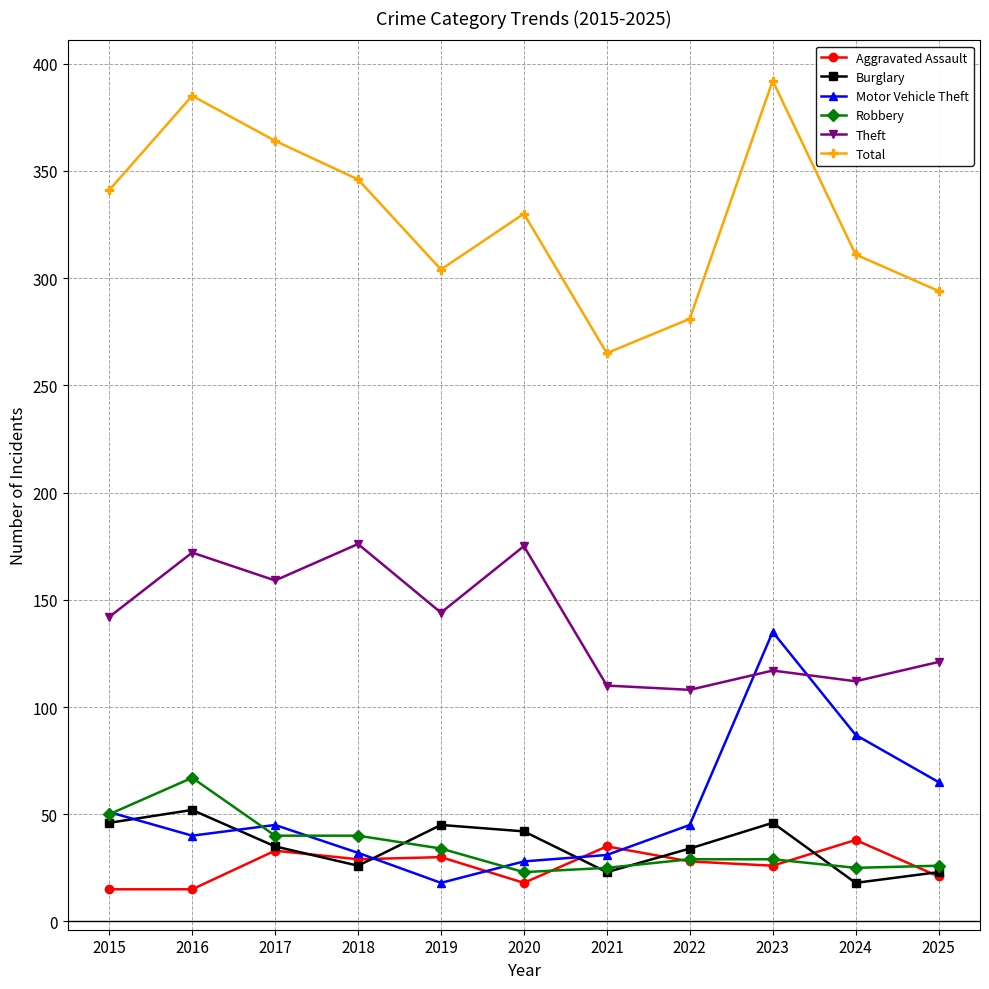

Where is the first local minimum for Theft?

2017